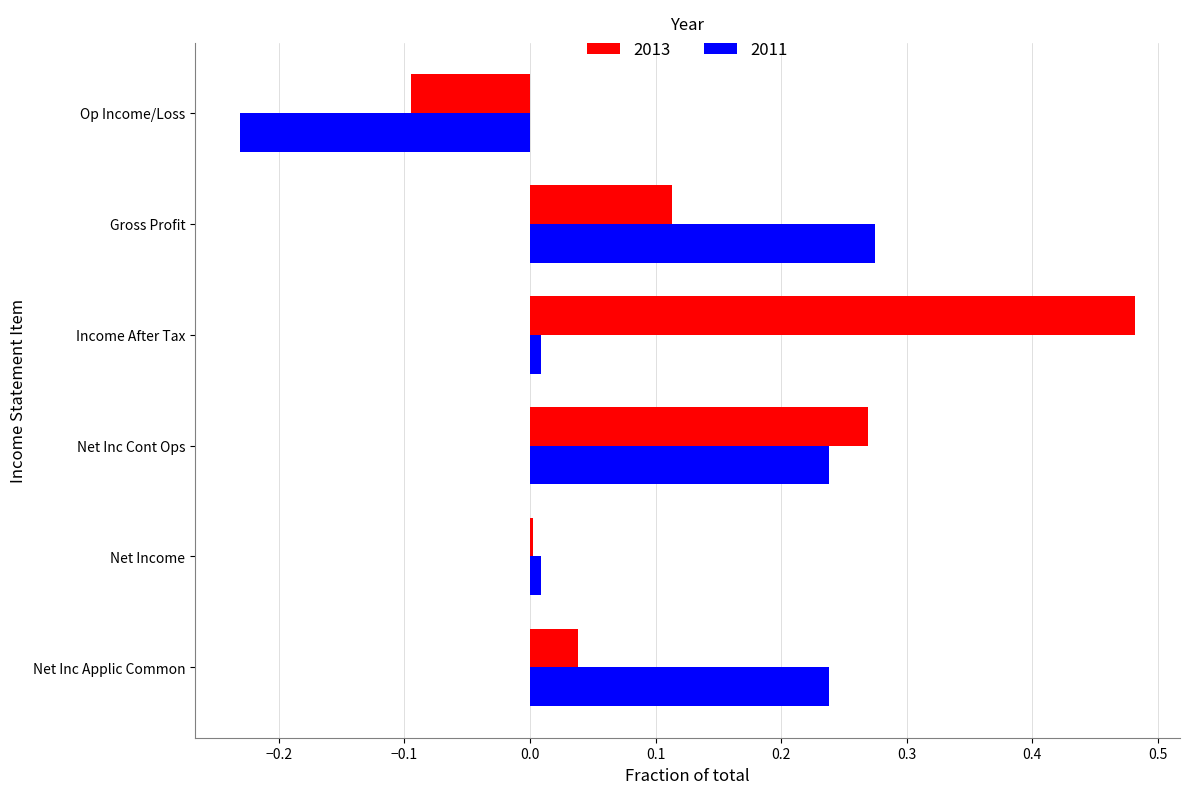

The 2013 series shows 0.0 at Net Inc Applic Common. True or false?

True